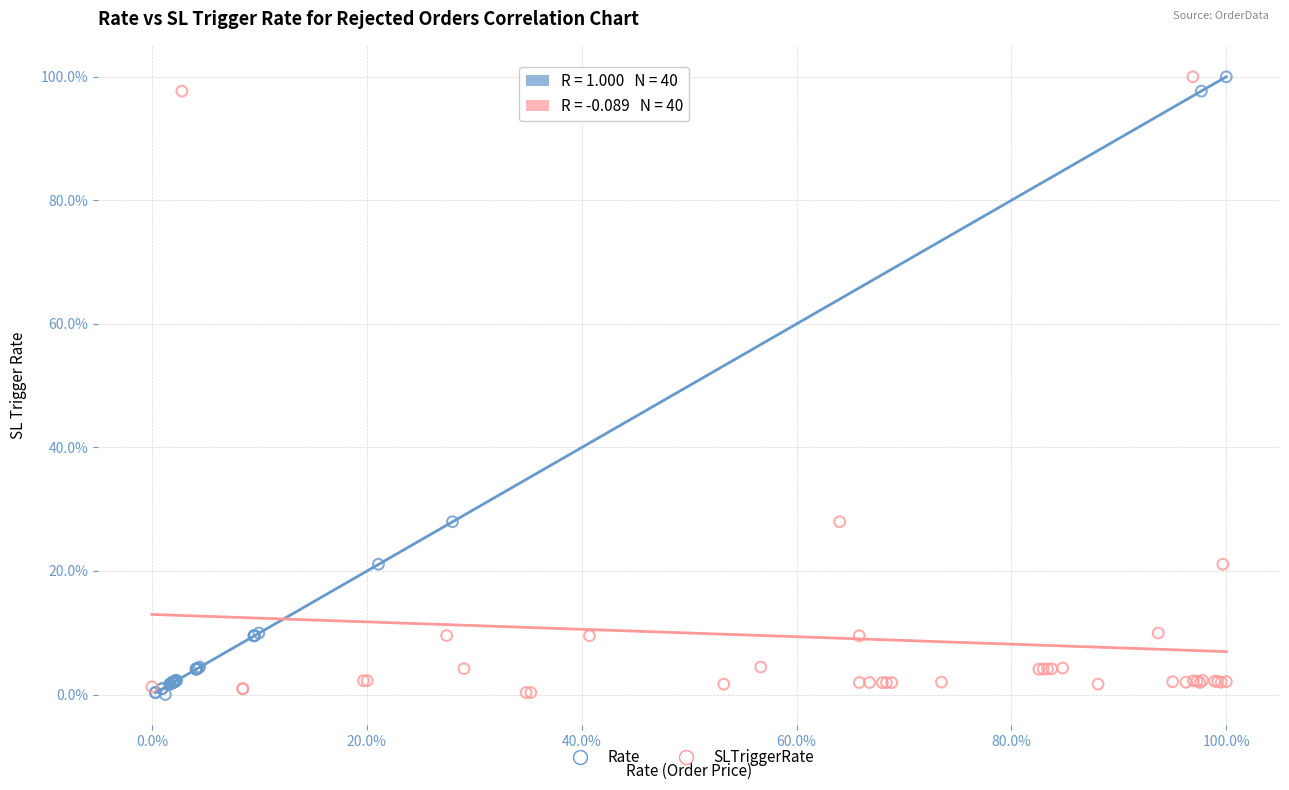

What are all the series names shown in the legend?

Rate, SLTriggerRate